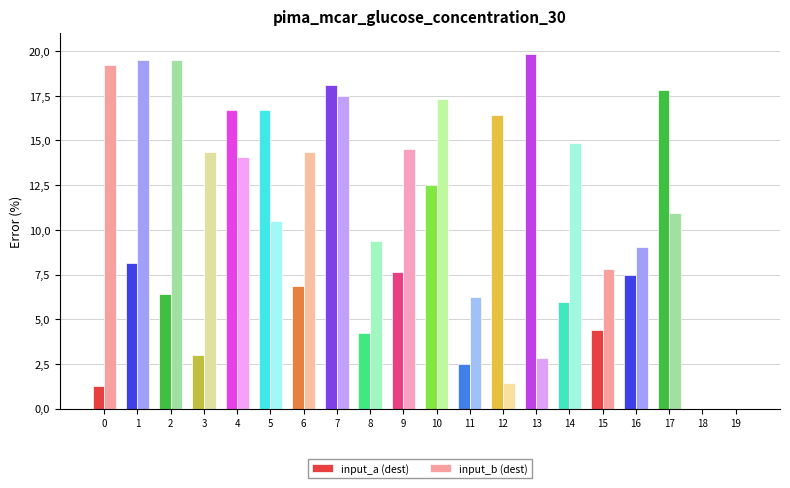

Reading left to right, extract all data points from this chart.

input_a (dest): 1.2	8.1	6.4	3.0	16.7	16.7	6.9	18.1	4.2	7.7	12.5	2.5	16.4	19.8	5.9	4.4	7.5	17.8	0.0	0.0
input_b (dest): 19.2	19.5	19.5	14.4	14.1	10.5	14.4	17.5	9.4	14.5	17.3	6.2	1.4	2.8	14.8	7.8	9.1	10.9	0.0	0.0